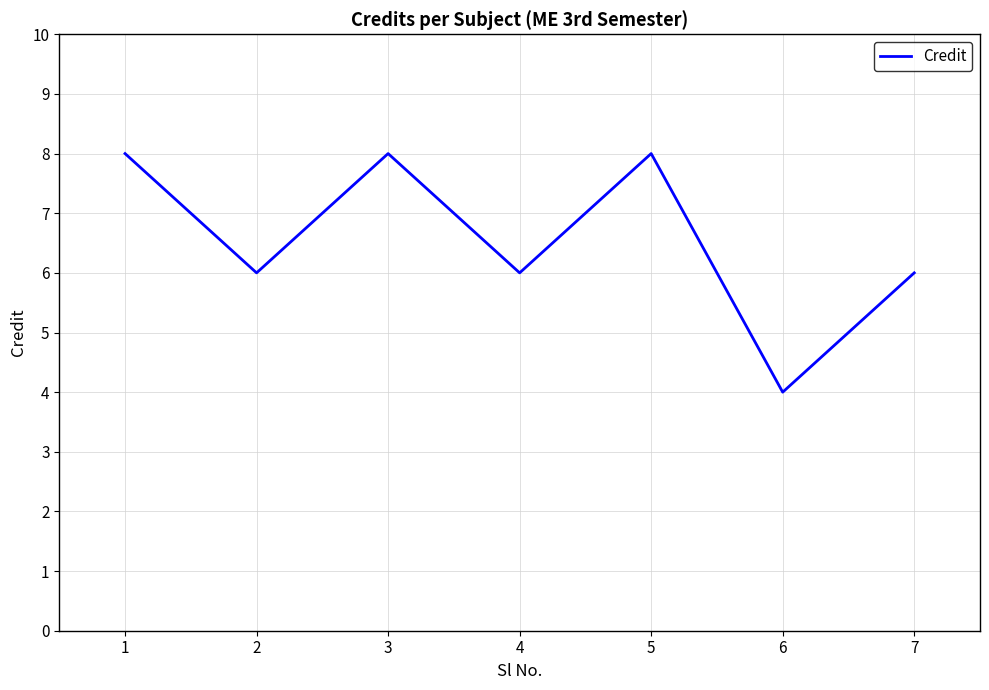

What is the smallest value displayed?

4